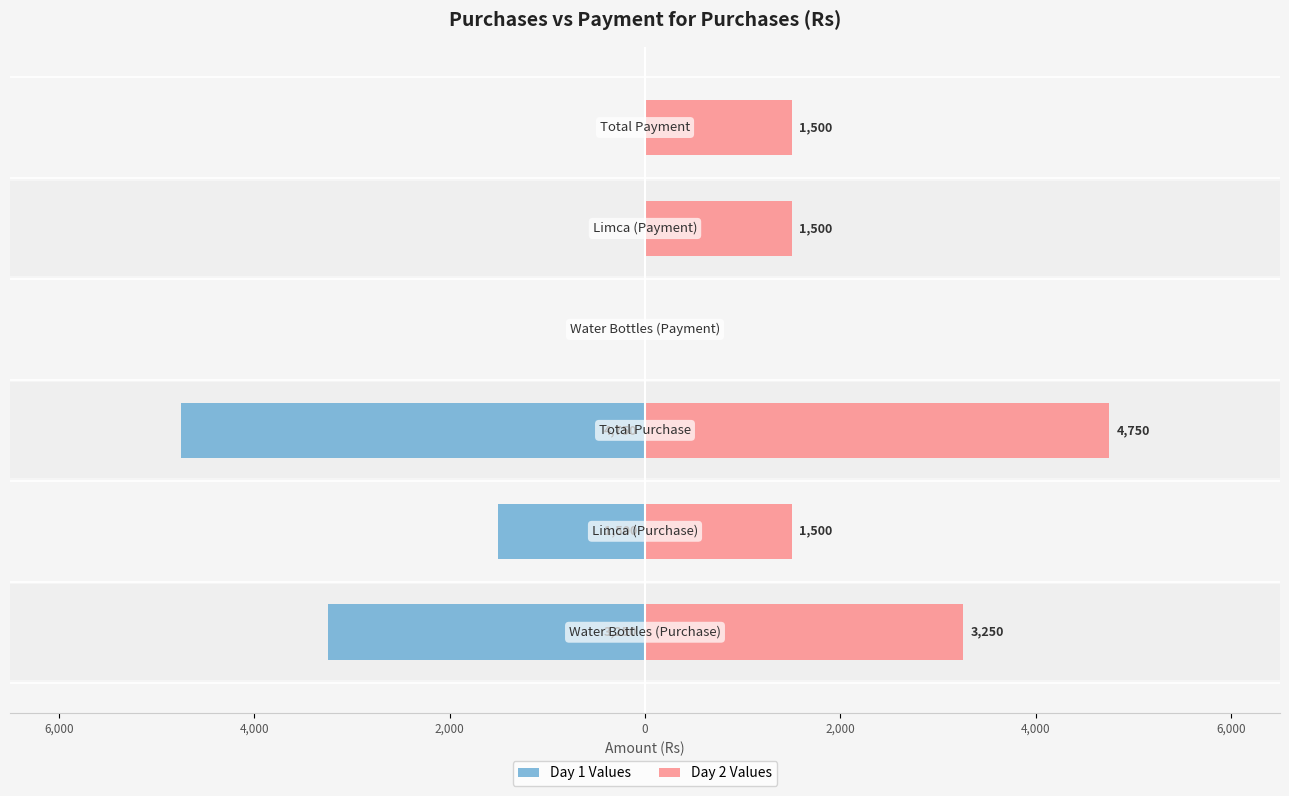

List the series in order of their peak value, lowest first.

Day 1 Values, Day 2 Values